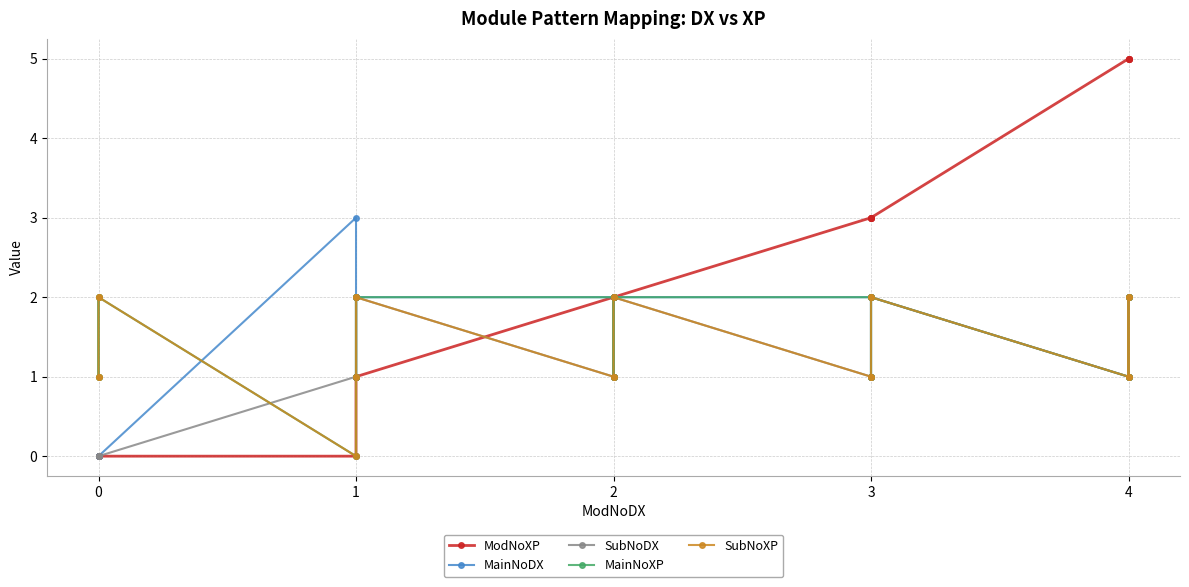

True or false: SubNoDX has a value of 2 at 1.

True